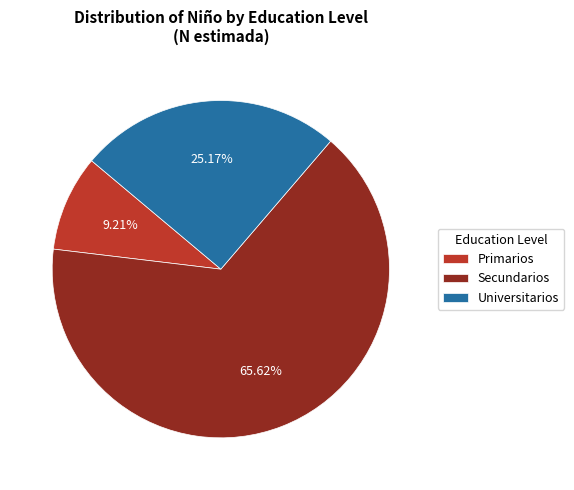

What is the ratio of the value at Universitarios to the value at Primarios?

2.7